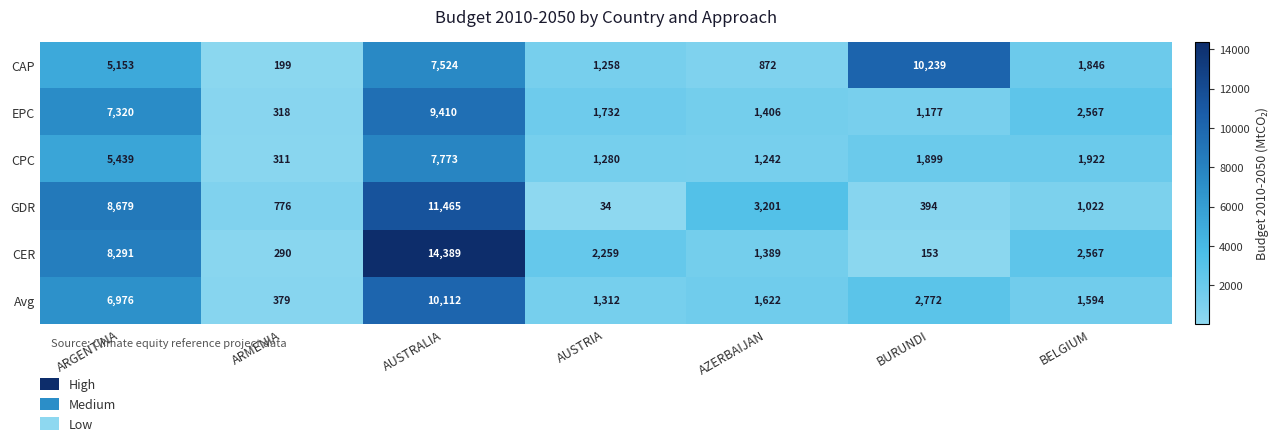

What is the total value across all series at AZERBAIJAN?

9732